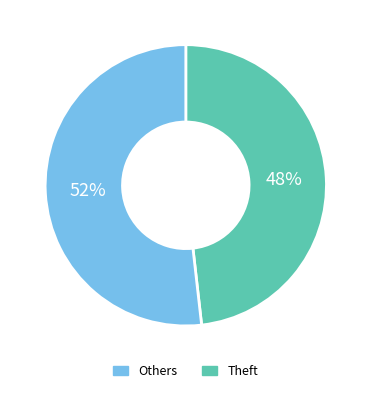

What is the ratio of the value at Others to the value at Theft?

0.9